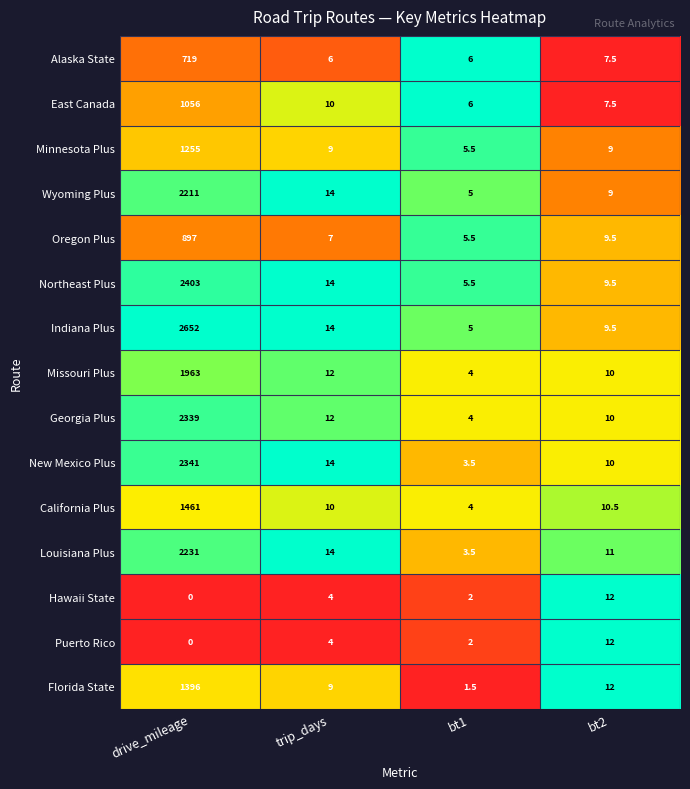

The Alaska State series shows 719.0 at drive_mileage. True or false?

True